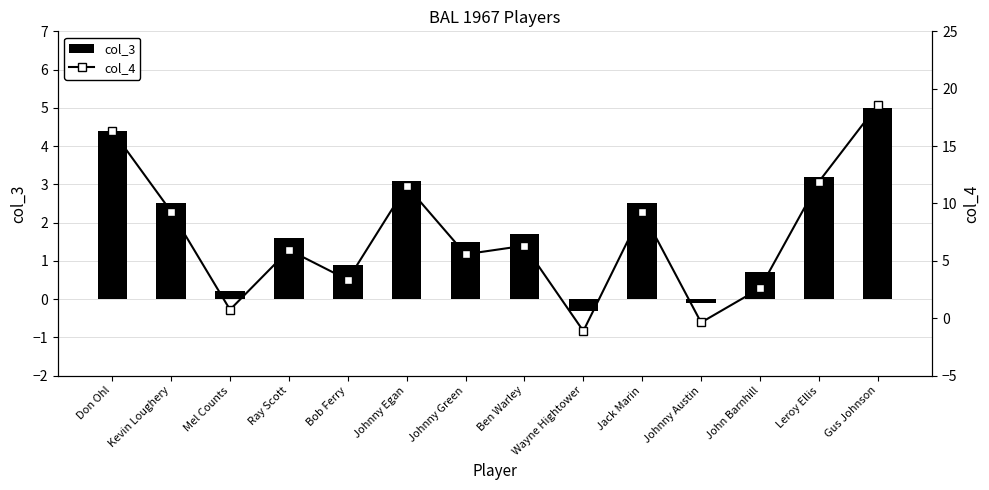

Which series has the largest total across all categories?

col_4